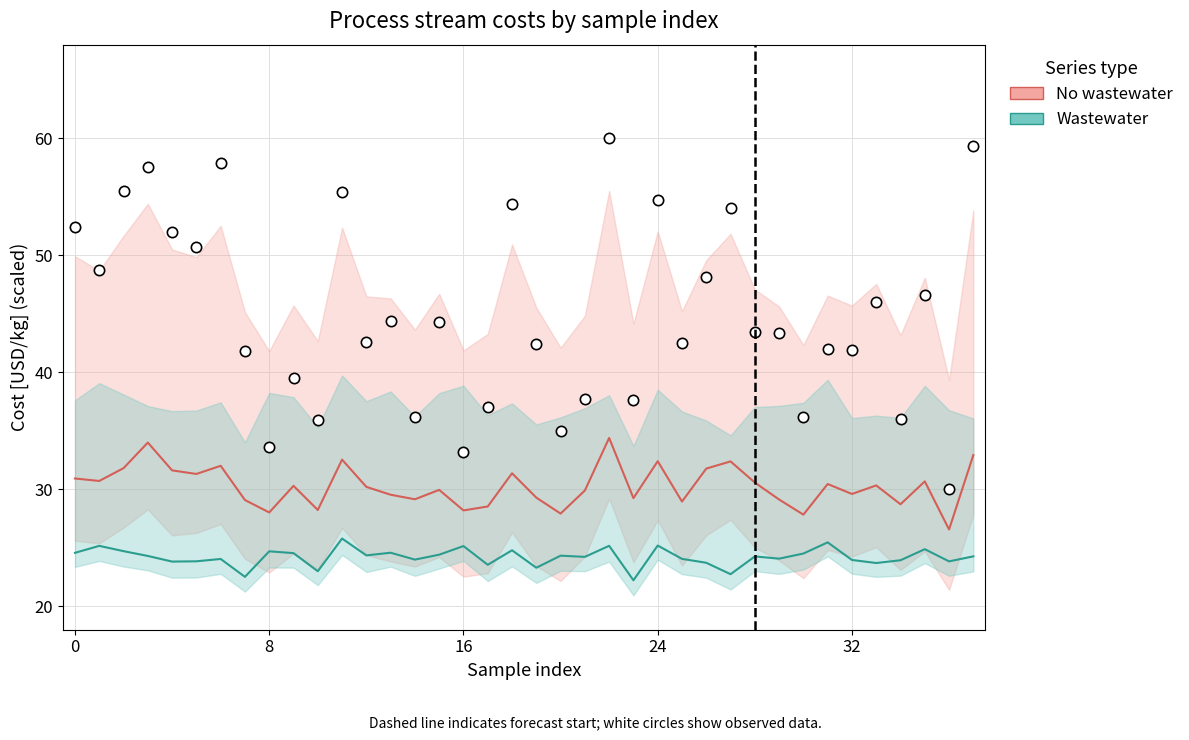

What are all the series names shown in the legend?

No wastewater, Wastewater